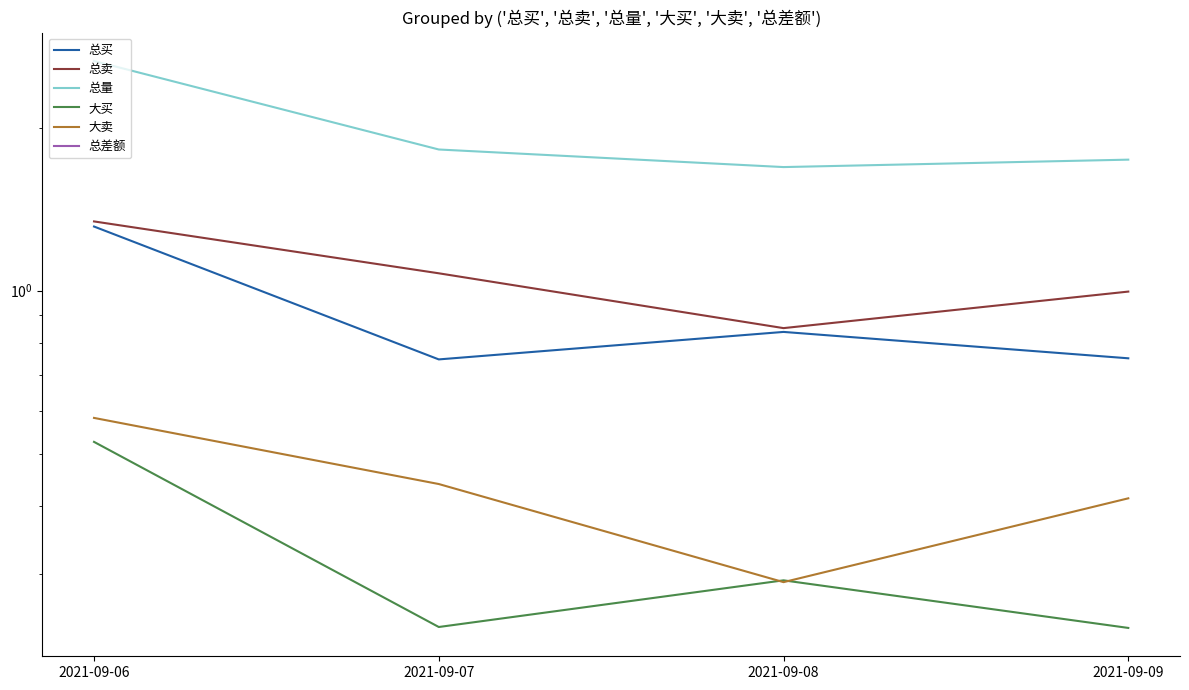

At which category does 总卖 reach its first local valley?

2021-09-08